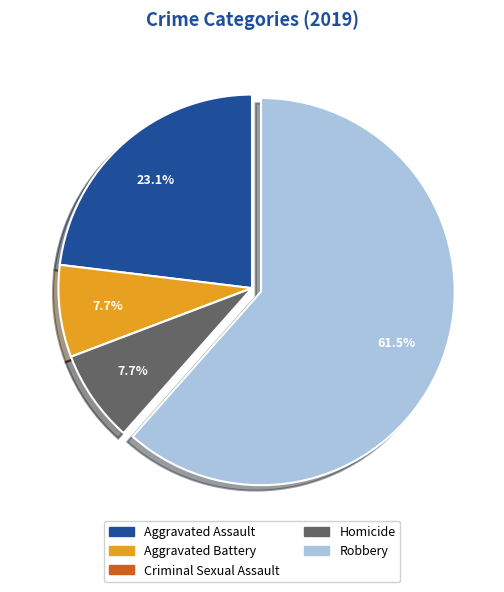

To the nearest percent, what portion does Homicide represent?

8%